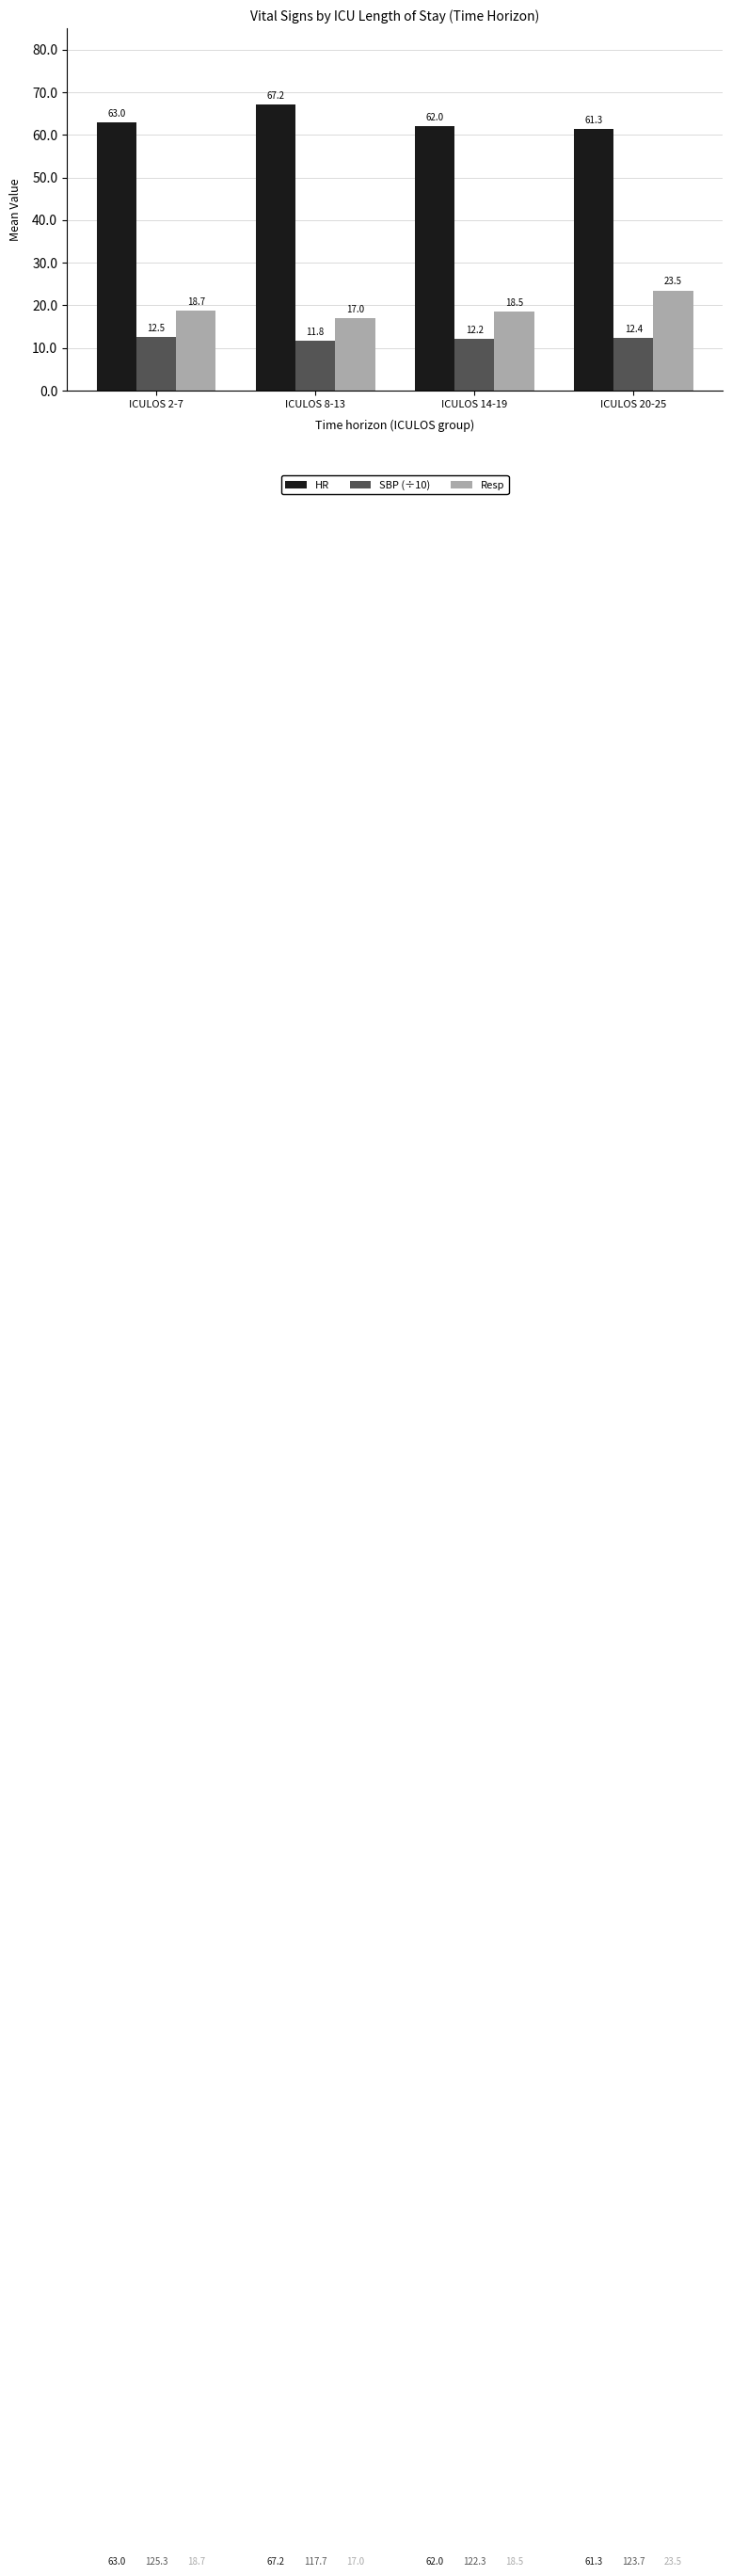

At which label does Resp first exceed 18?

ICULOS 2-7